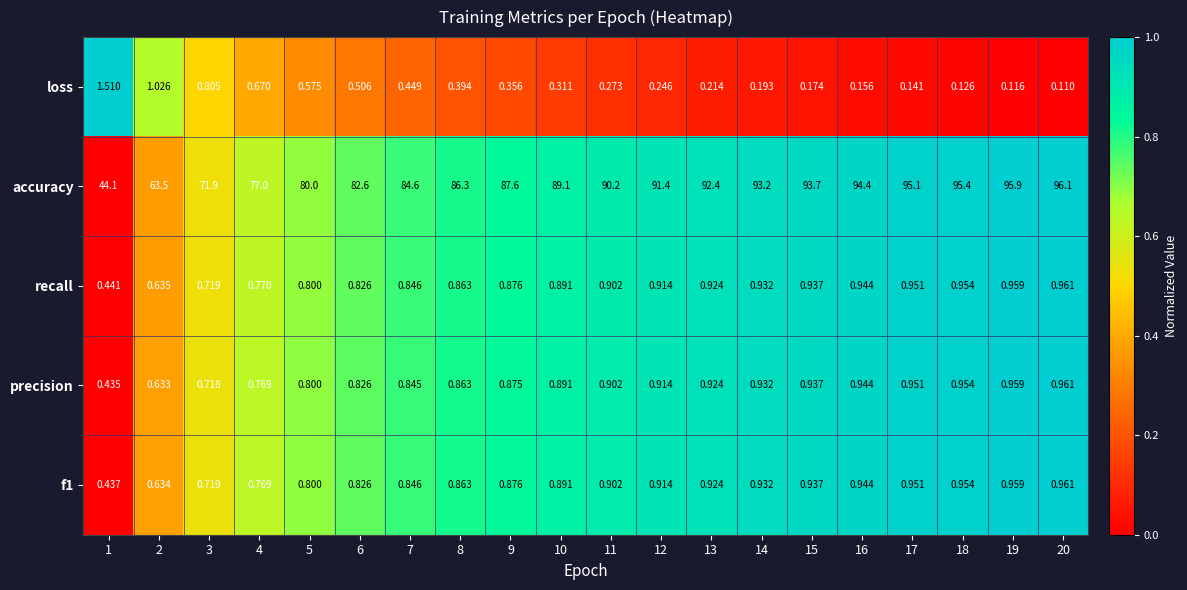

Which series has the largest total across all categories?

accuracy